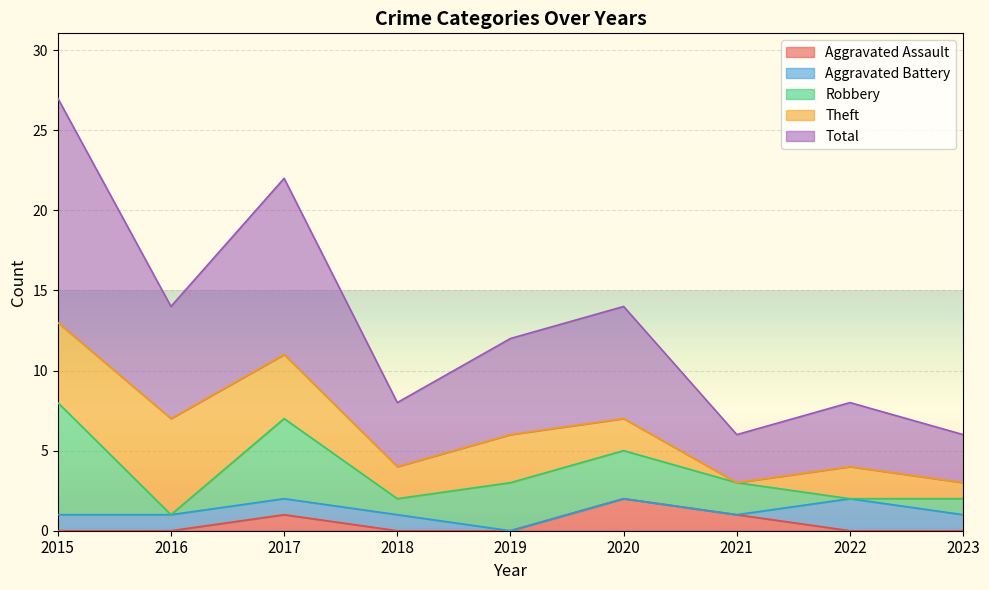

Does the chart display data point markers on the line(s)?

No